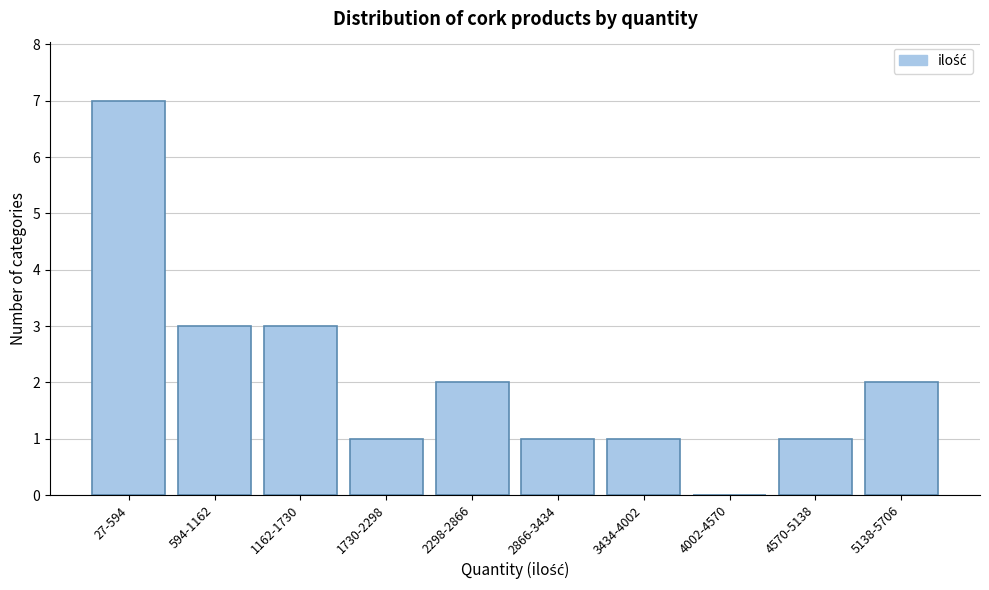

Reading left to right, transcribe all the data shown in this chart.

27-594=7	594-1162=3	1162-1730=3	1730-2298=1	2298-2866=2	2866-3434=1	3434-4002=1	4002-4570=0	4570-5138=1	5138-5706=2